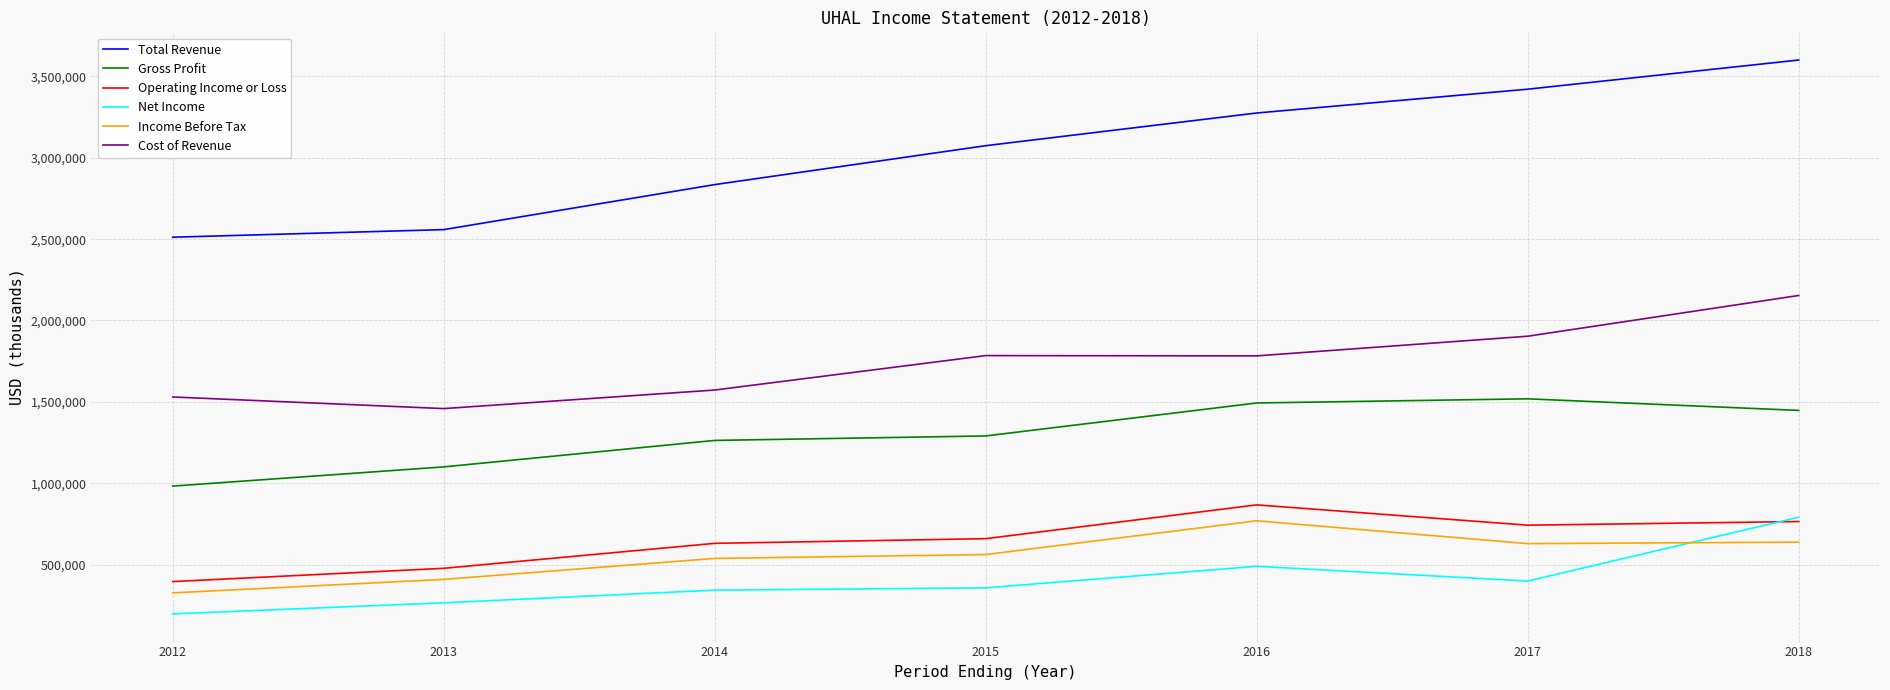

Rank the series at 2014 from highest to lowest value.

Total Revenue, Cost of Revenue, Gross Profit, Operating Income or Loss, Income Before Tax, Net Income